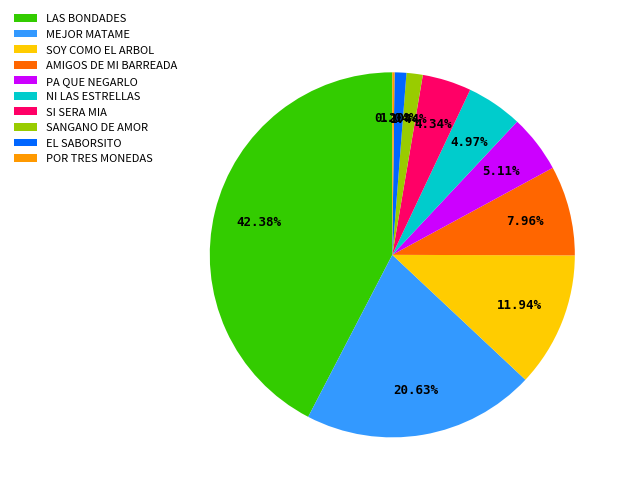

Combined, what portion of the pie is LAS BONDADES and SANGANO DE AMOR?

43.8%